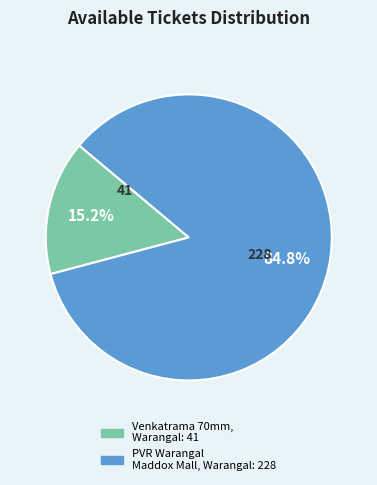

True or false: Venkatrama 70mm, Warangal accounts for 15% of the total.

True